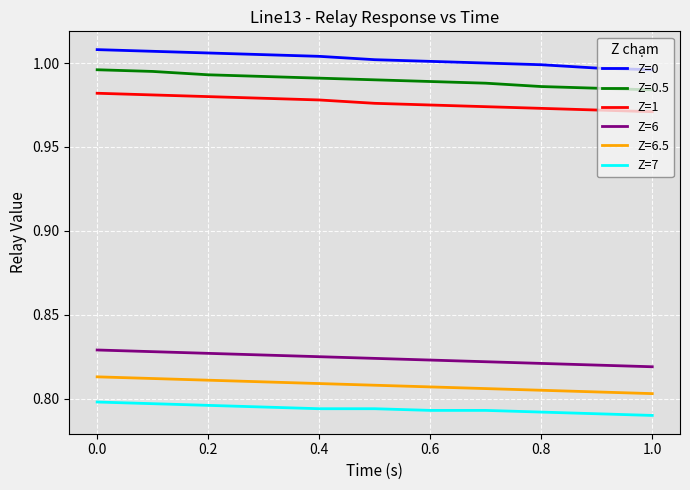

Which series has the largest total across all categories?

Z=0